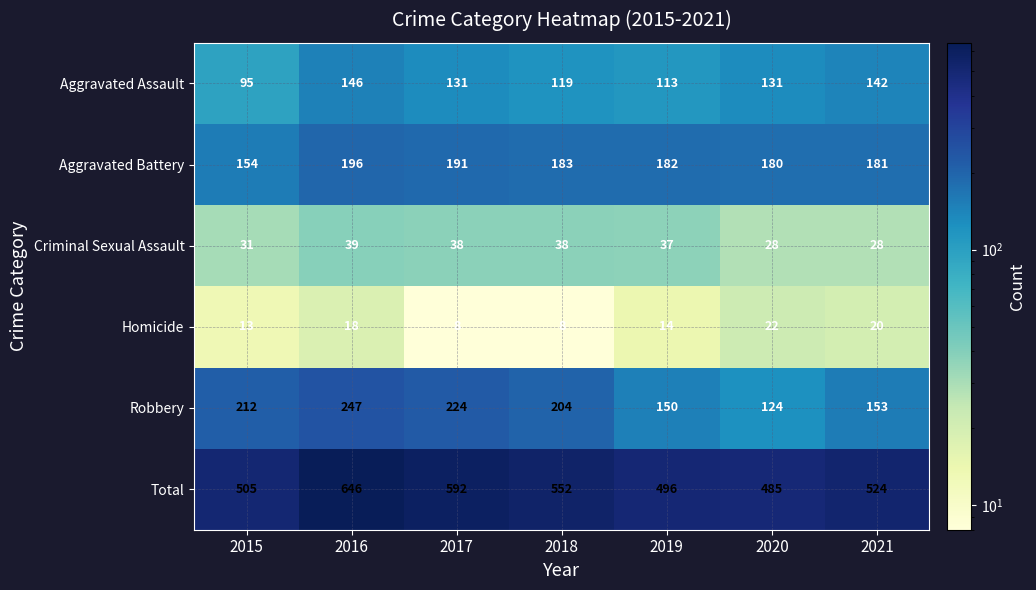

True or false: Robbery has a value of 121 at 2015.

False